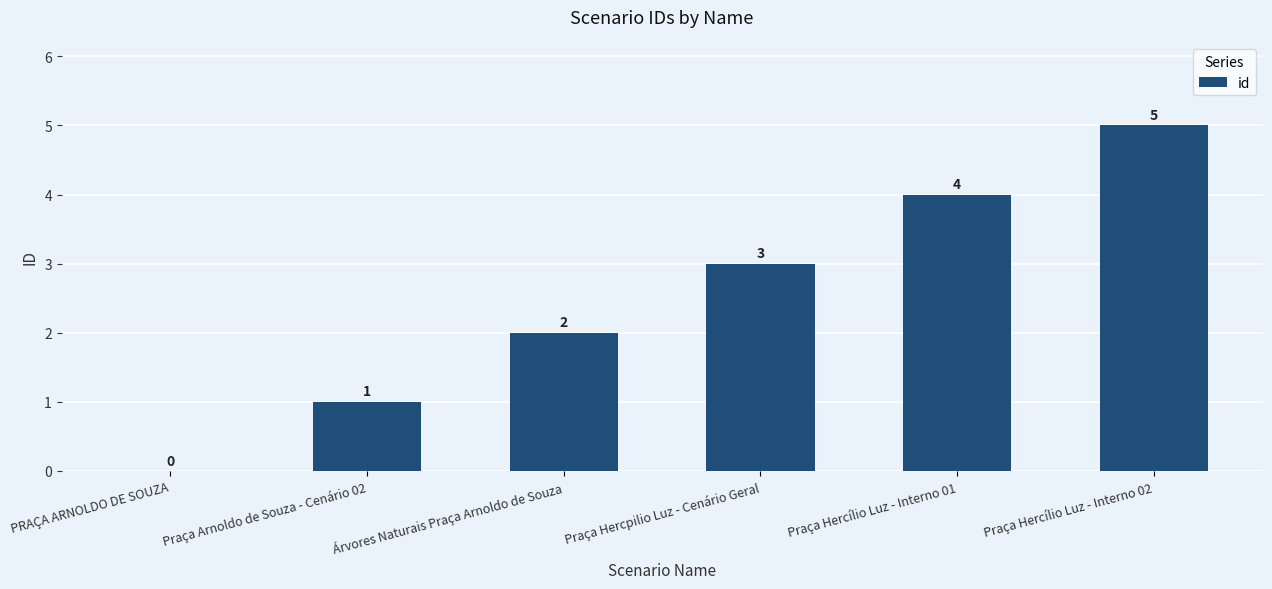

How many data points does each series have?

6